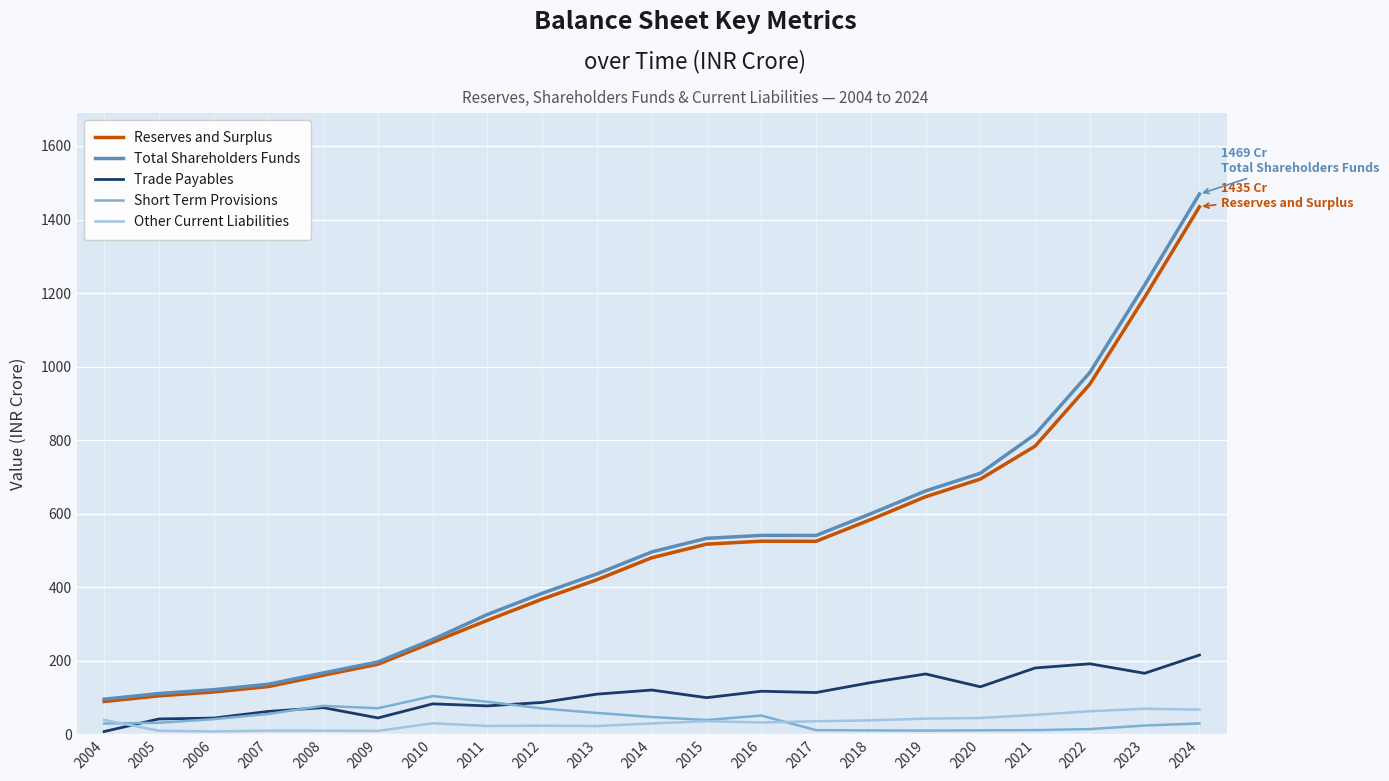

Does the chart have visible grid lines?

Yes